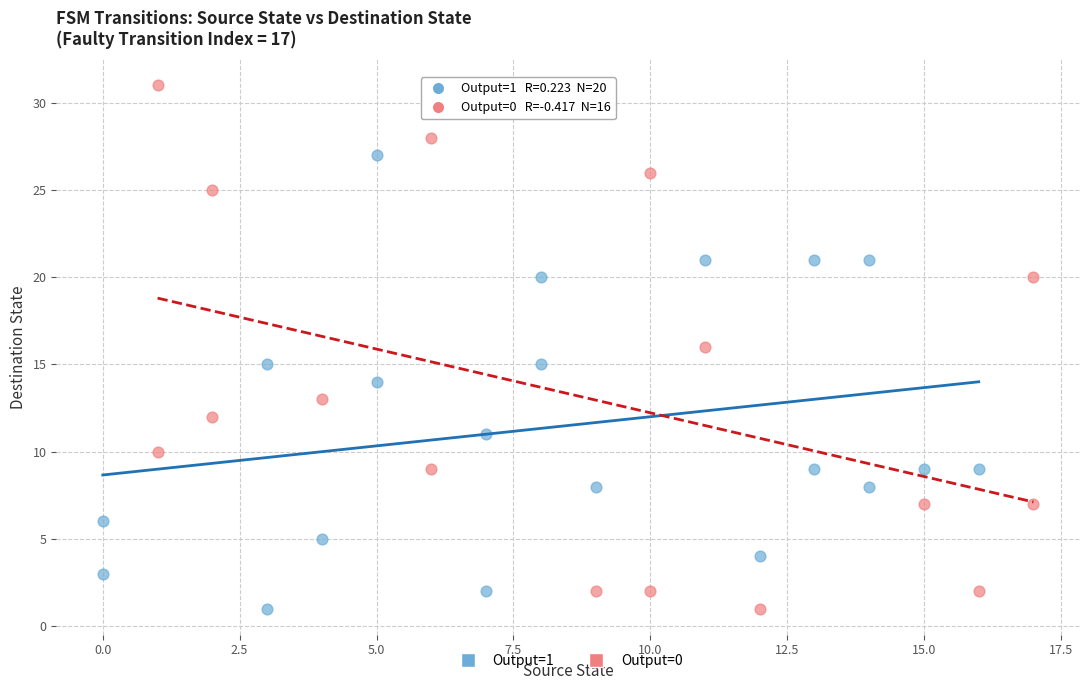

Which series has the largest Y range (max minus min)?

Output=0